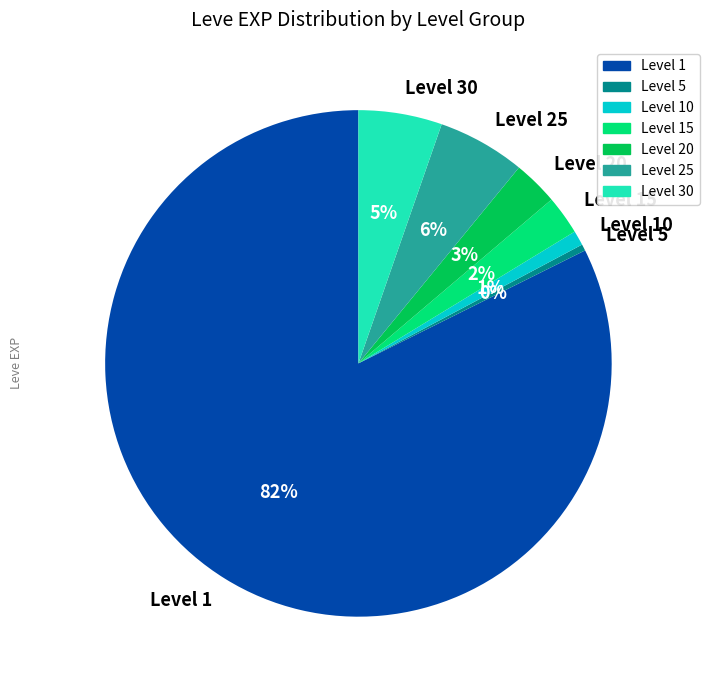

Which slice is the largest?

Level 1